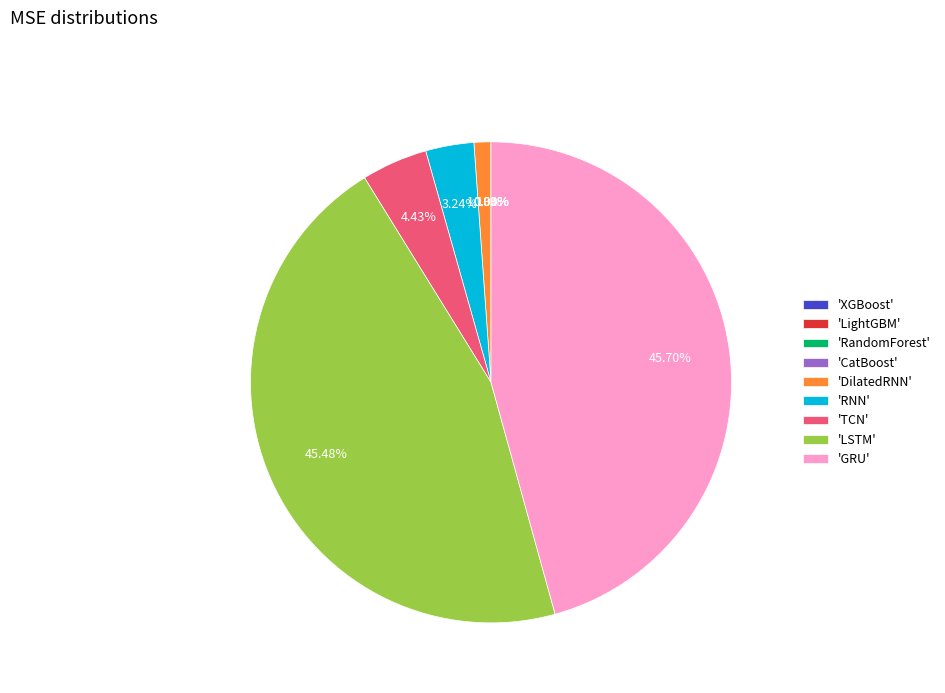

To the nearest percent, what is the average slice percentage?

11%